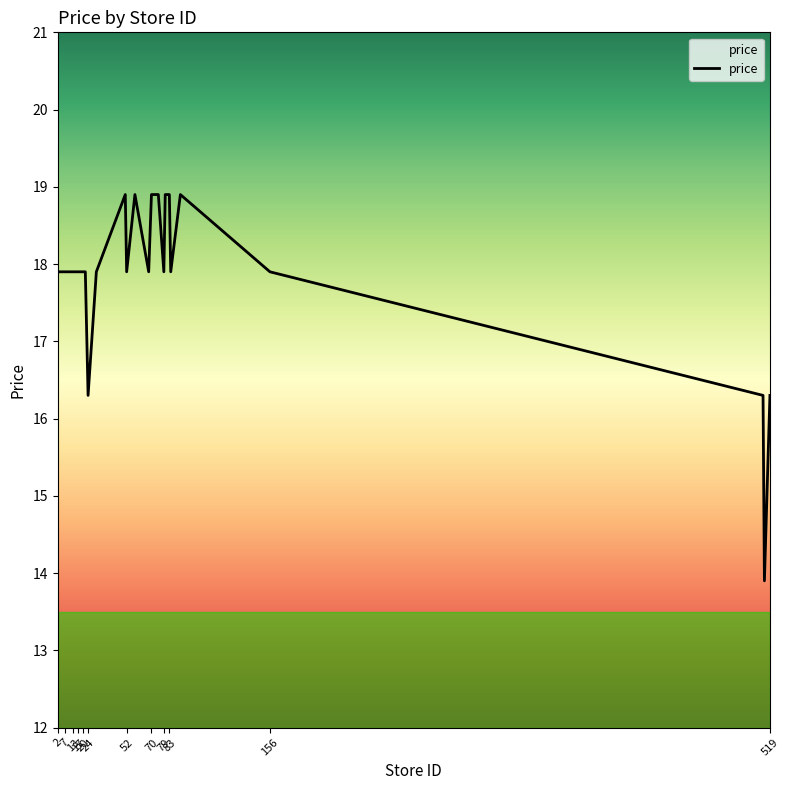

What is the difference between the maximum and minimum values?

5.0